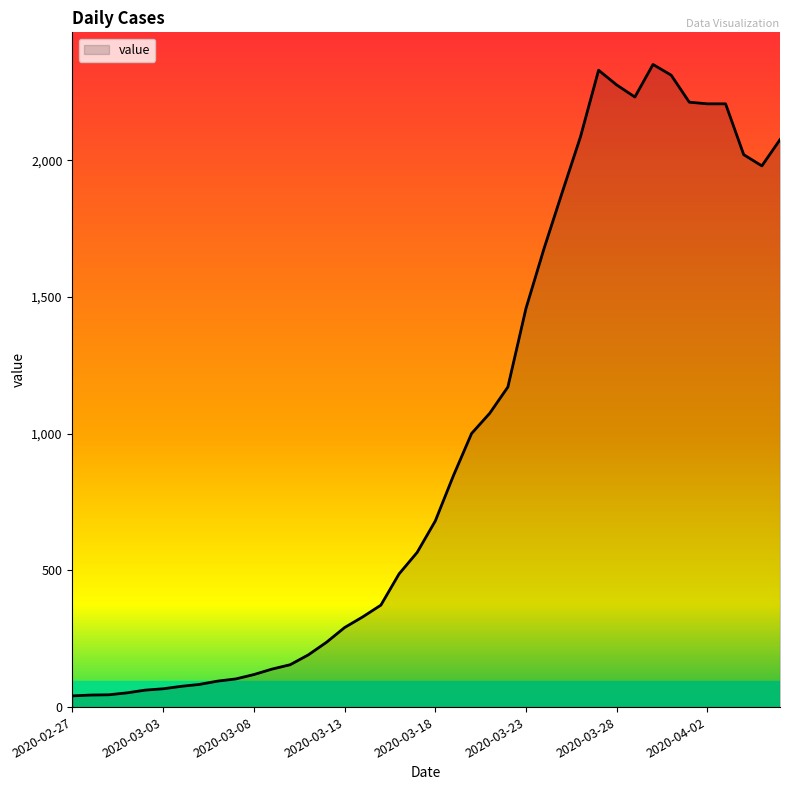

What is the greatest value displayed?

2351